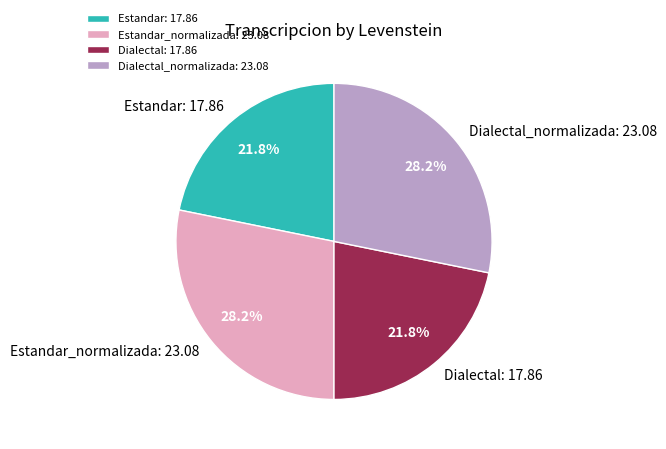

Between Estandar_normalizada: 23.08 and Dialectal: 17.86, which is larger?

Estandar_normalizada: 23.08